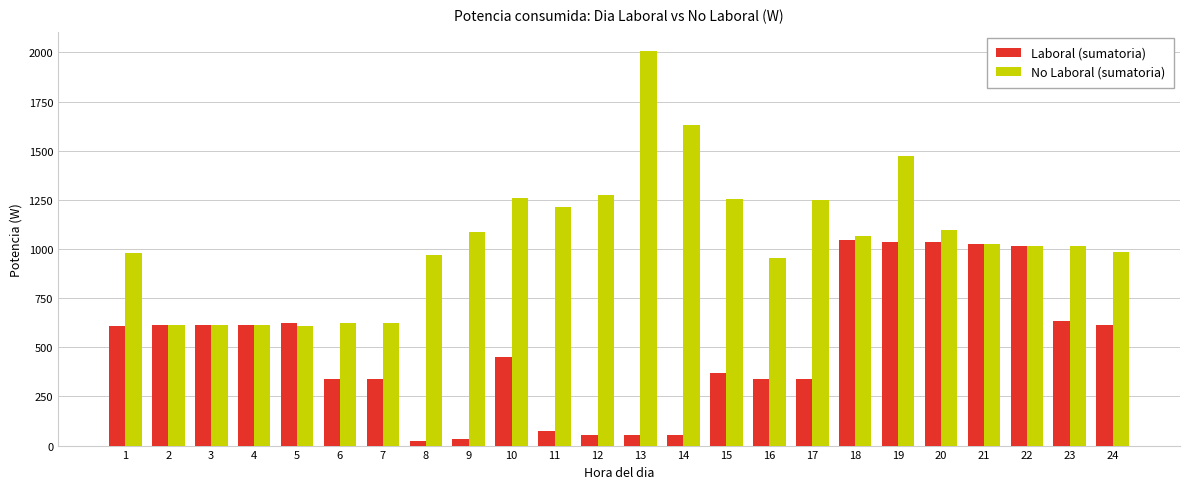

Is it true that No Laboral (sumatoria) equals 833.3 at 5?

False